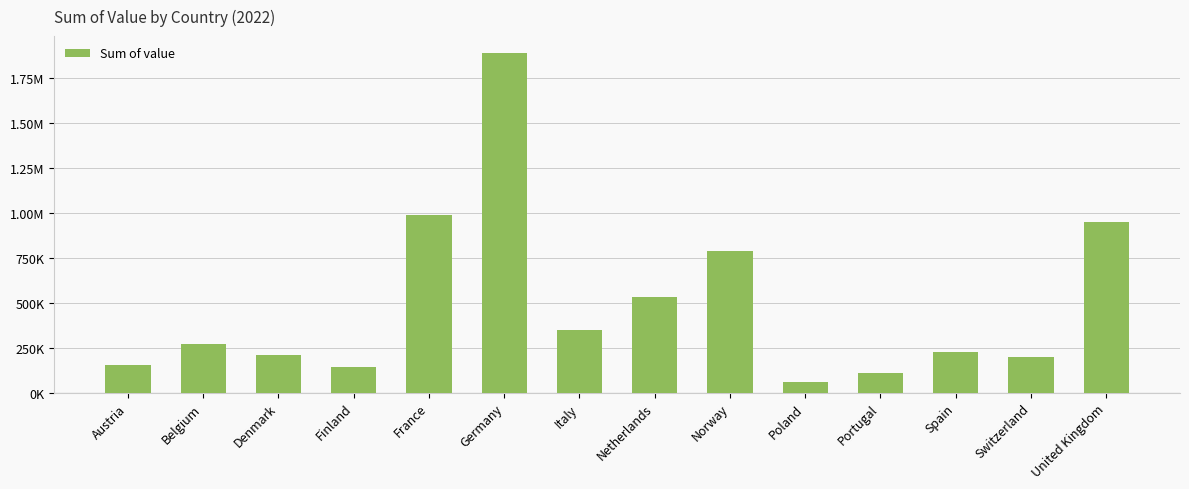

What is the label of the 11th bar from the right?

Finland